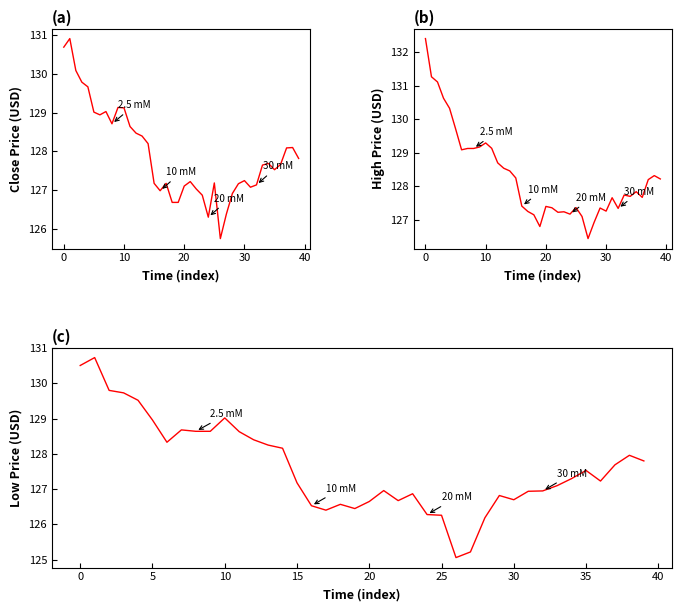

What is the spread (max minus min) of values at 14?

0.3